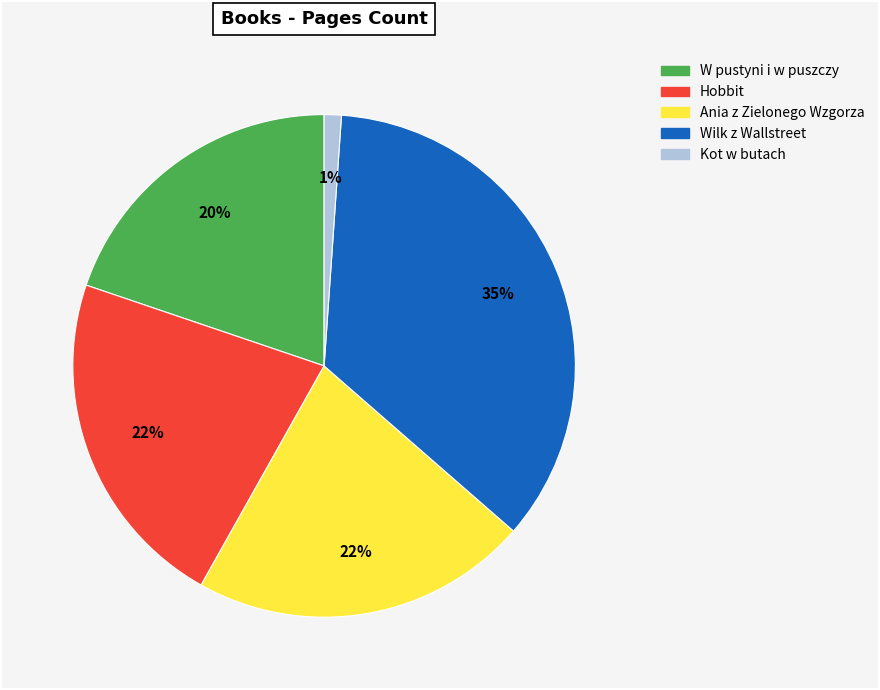

What is the largest slice in the pie chart?

Wilk z Wallstreet